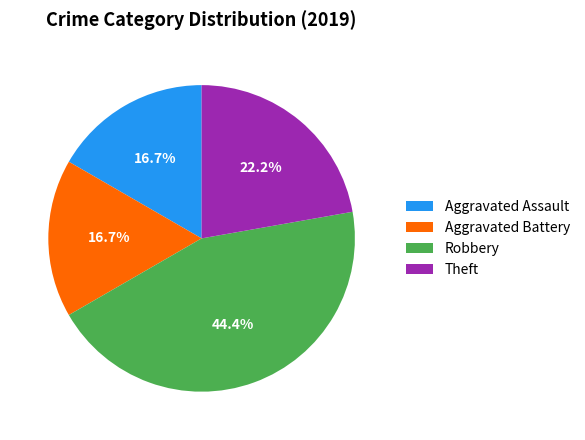

The Aggravated Assault slice represents 3% of the pie. True or false?

False